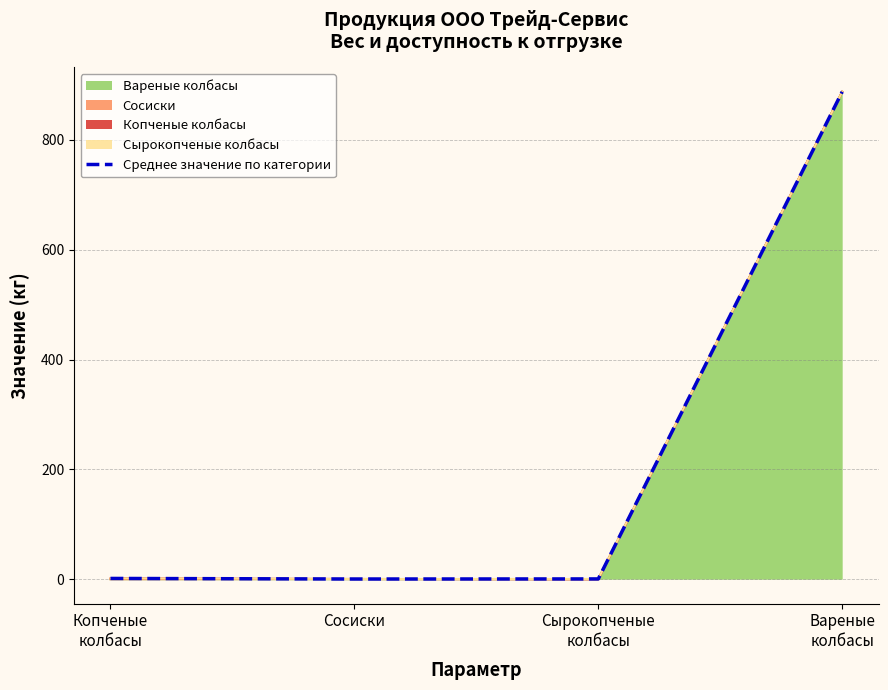

List the labels in order of value, largest first.

Вареные
колбасы, Копченые
колбасы, Сырокопченые
колбасы, Сосиски